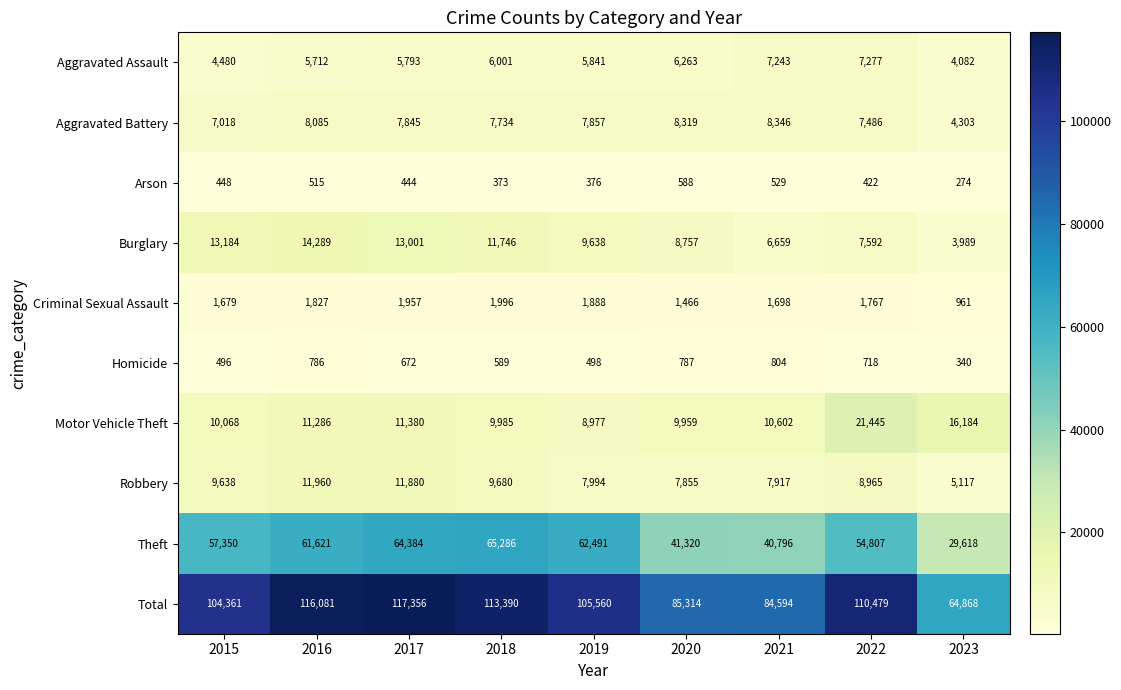

Where does the Robbery series first go above 8965?

2015